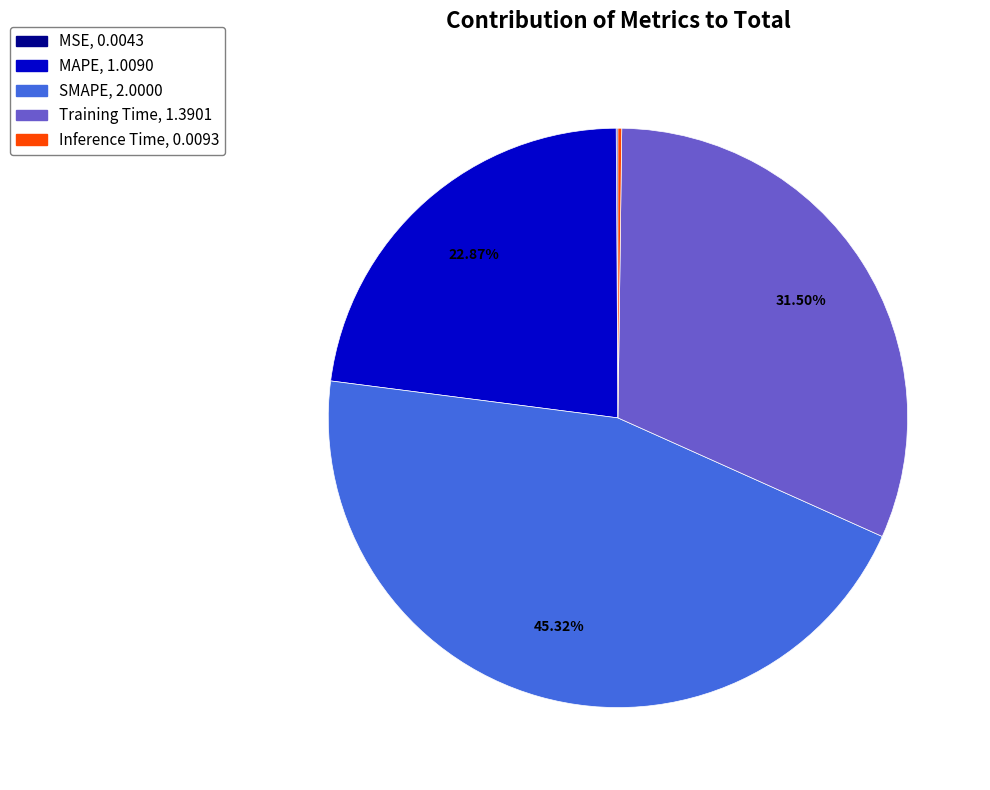

To the nearest percent, what is the difference between the largest and smallest slice percentages?

45%